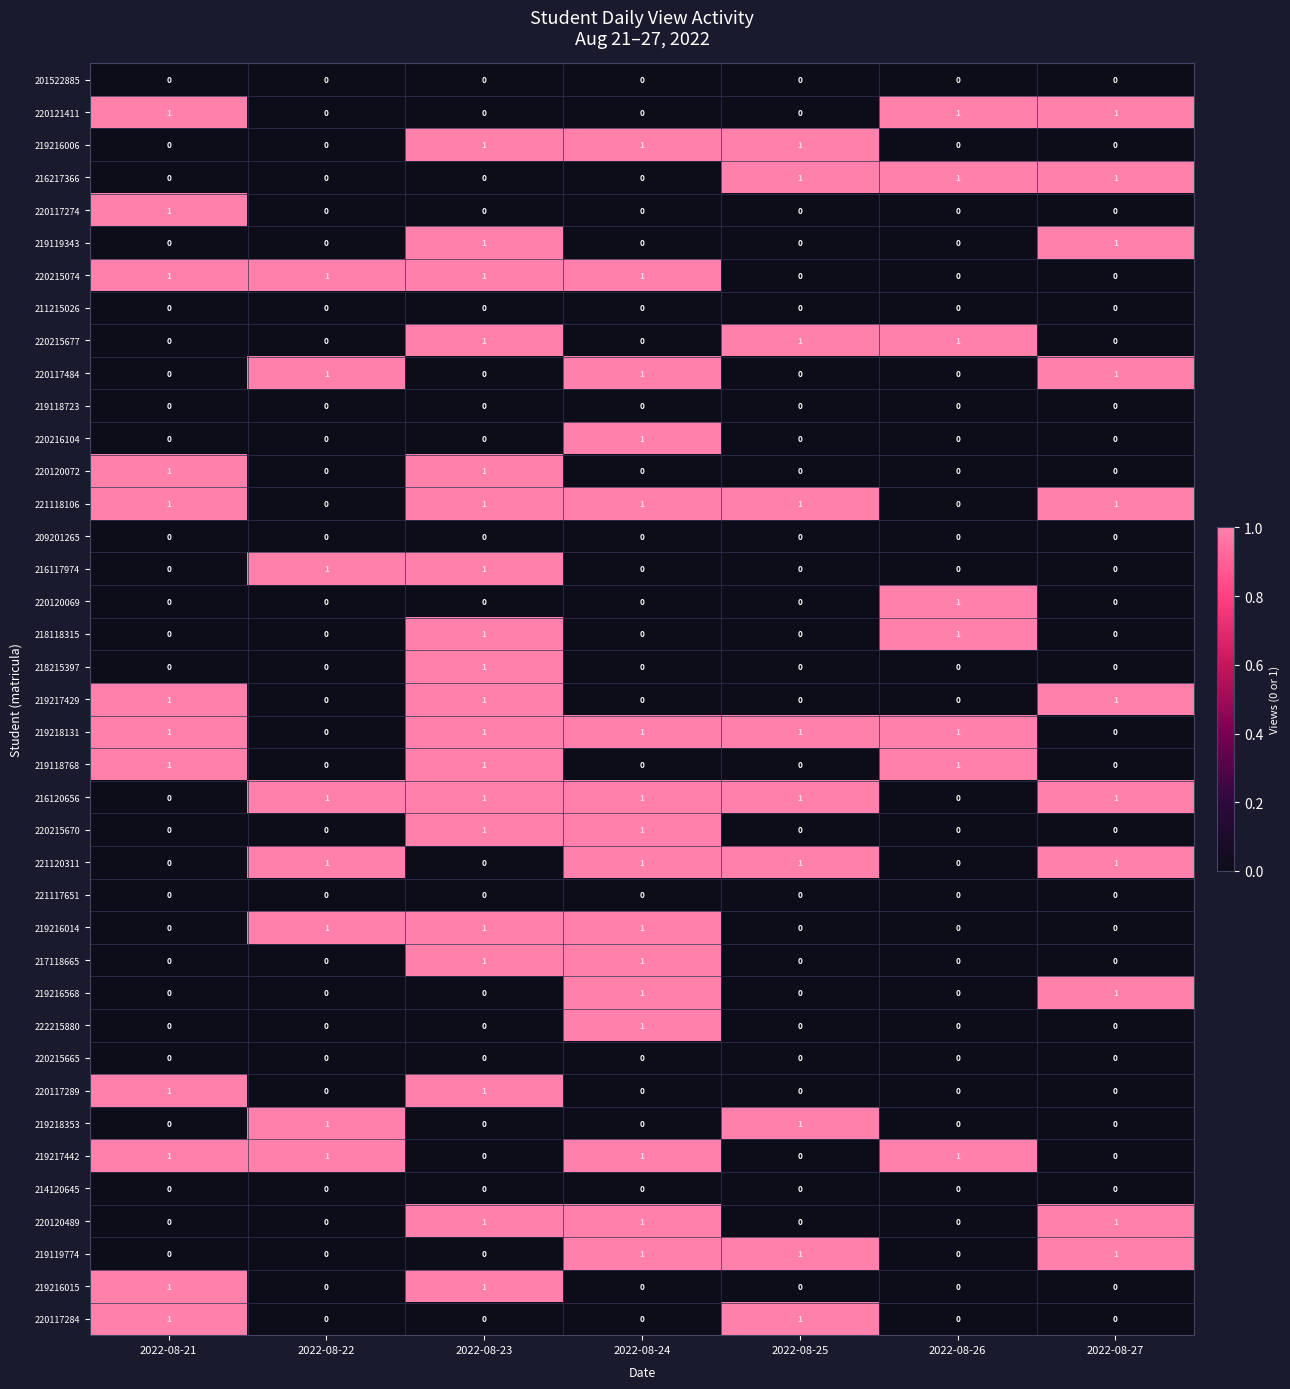

What is the total value across all series at 2022-08-21?

12